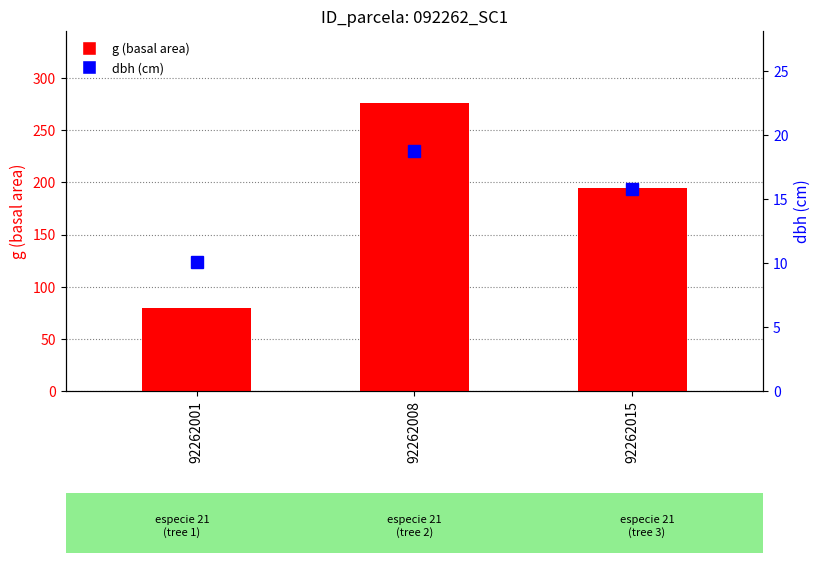

How many values in the g (basal area) series are below 194?

1